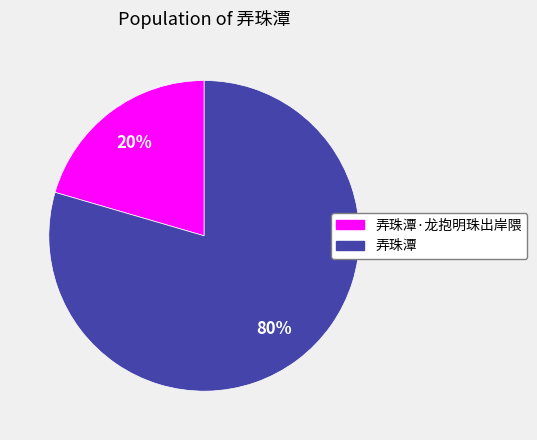

To the nearest percent, what is the average slice percentage?

50%